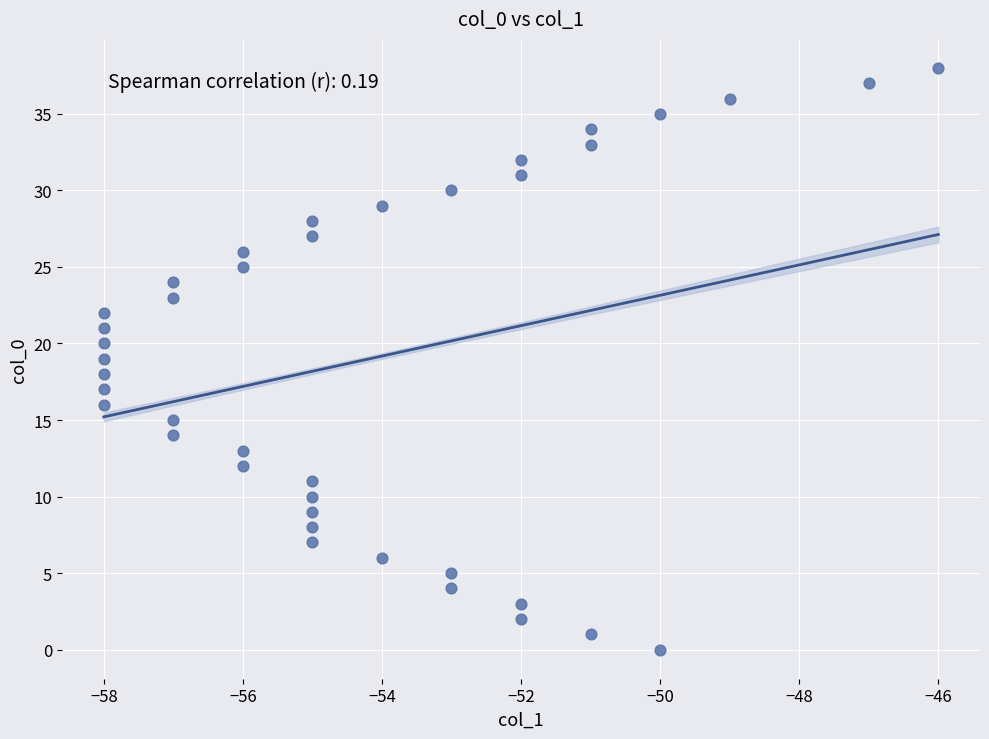

What is the range of X values (max minus min)?

12